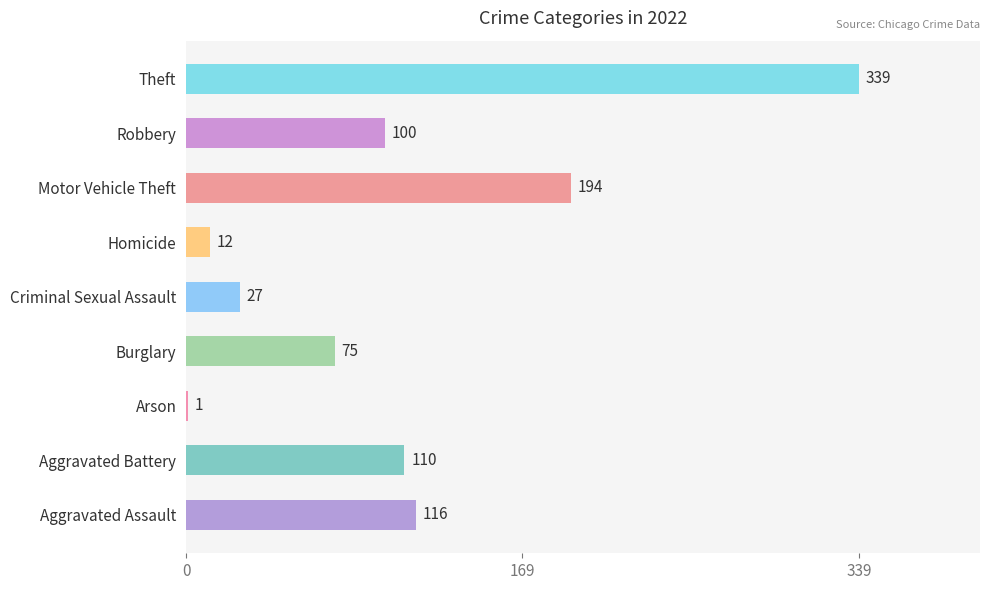

Approximately how many times larger is the value at Aggravated Battery compared to Burglary?

1.5